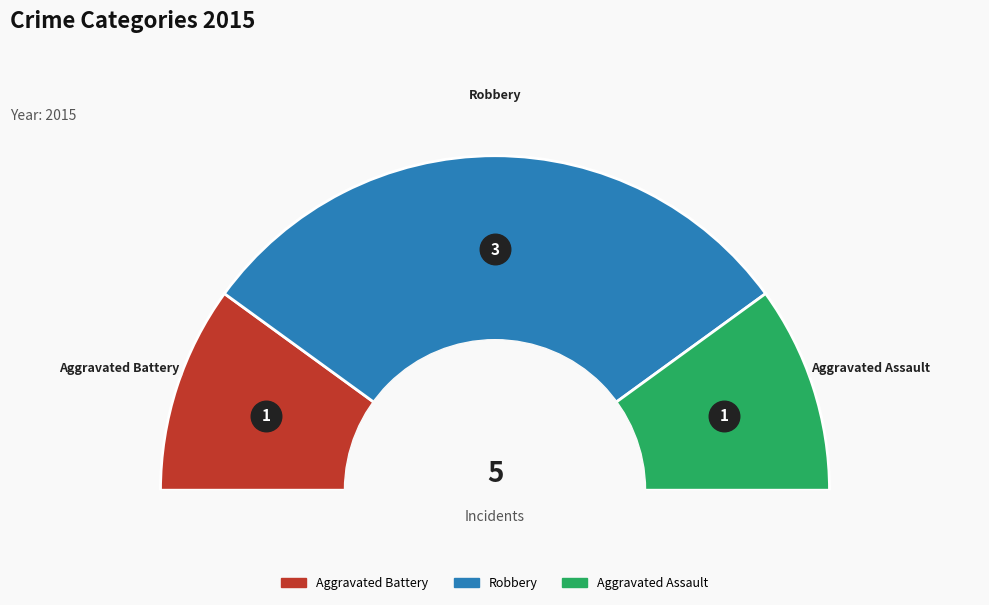

How many slices are in this pie chart?

3